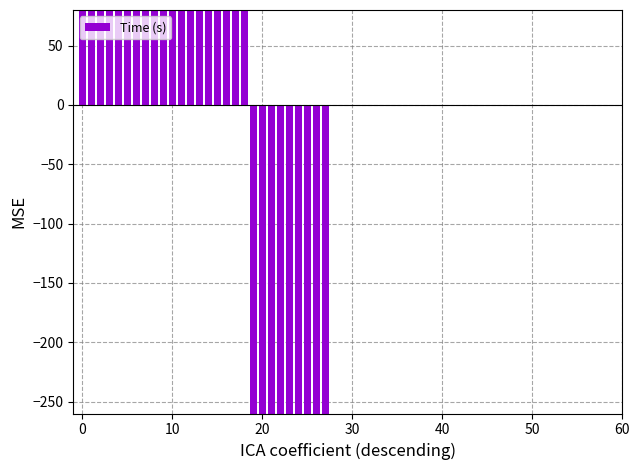

At which category does the chart reach its minimum across all series?

23